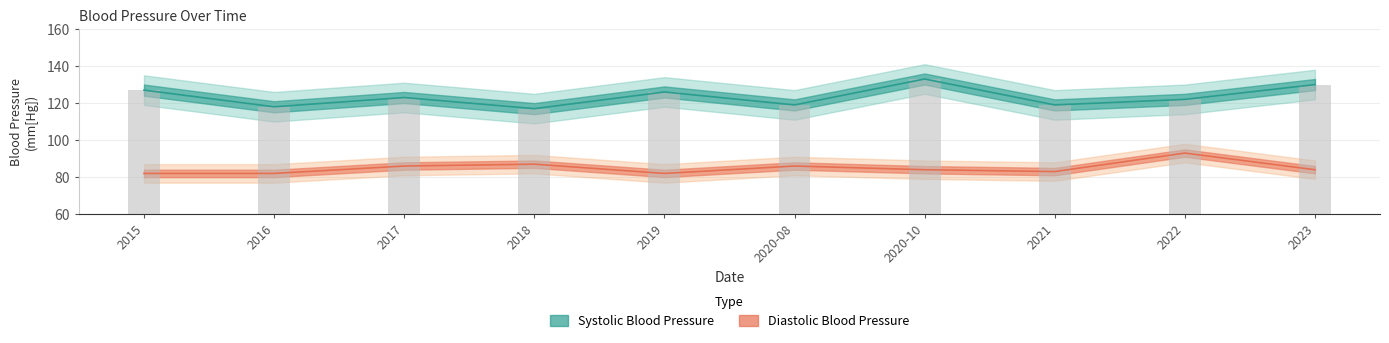

How many values in the Diastolic Blood Pressure series are below 84?

4